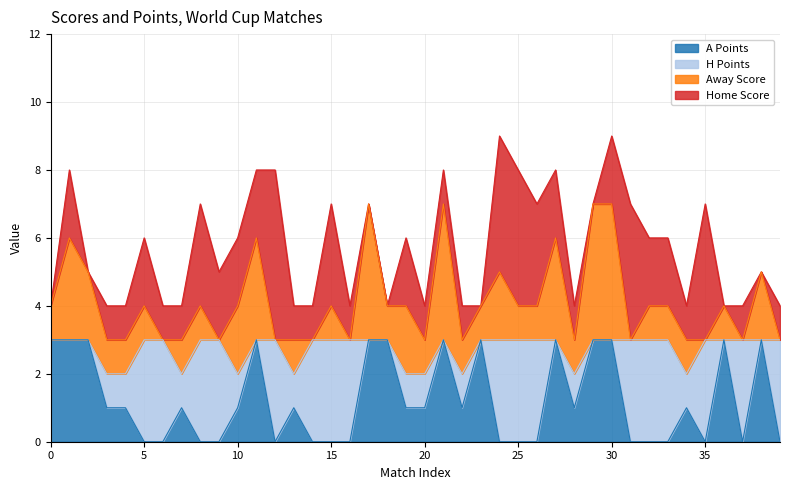

Rank the series by their average value, from highest to lowest.

Home Score, H Points, Away Score, A Points